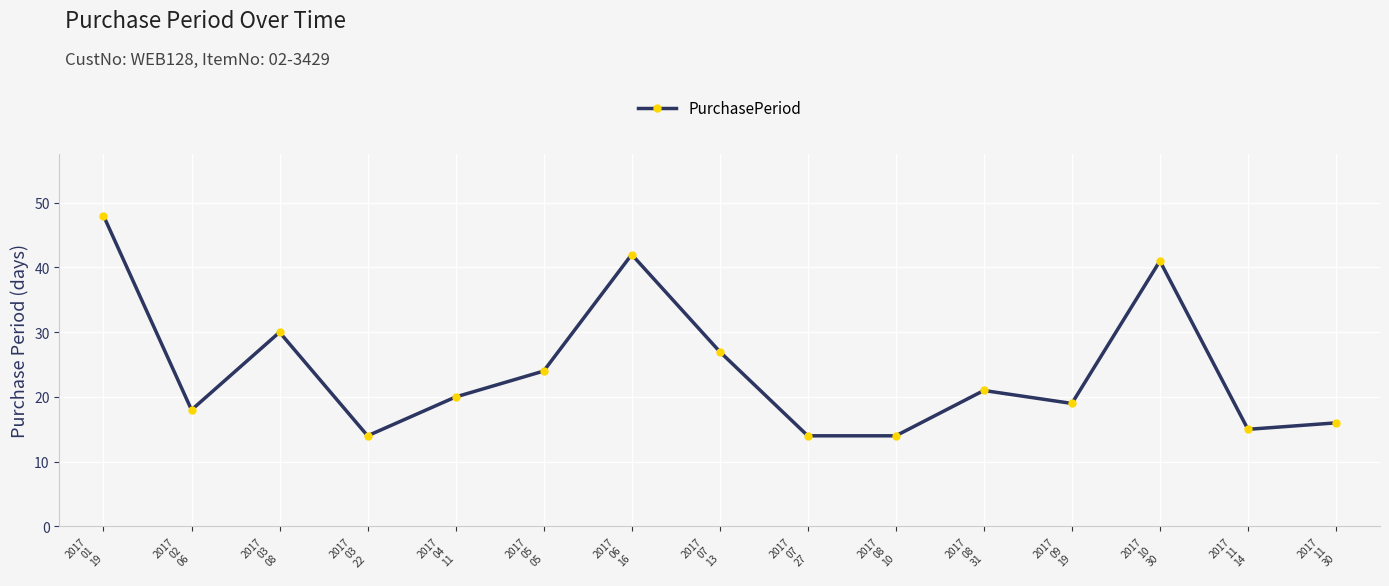

Count the number of categories in the chart.

15